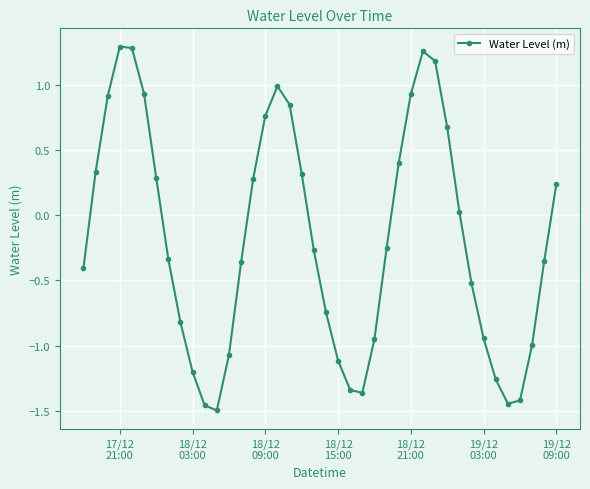

What is the value of the 2nd point from the left?

0.3